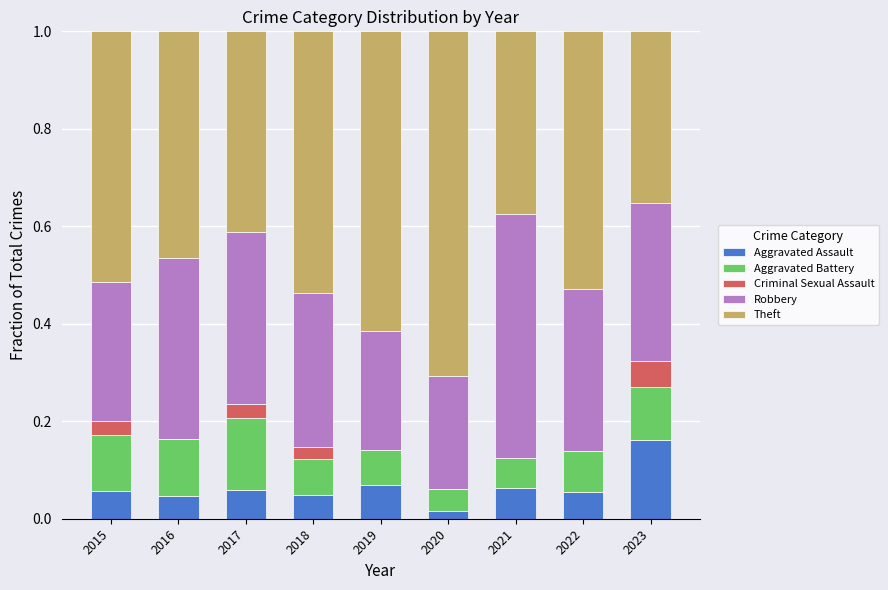

Does the chart contain stacked bars?

Yes